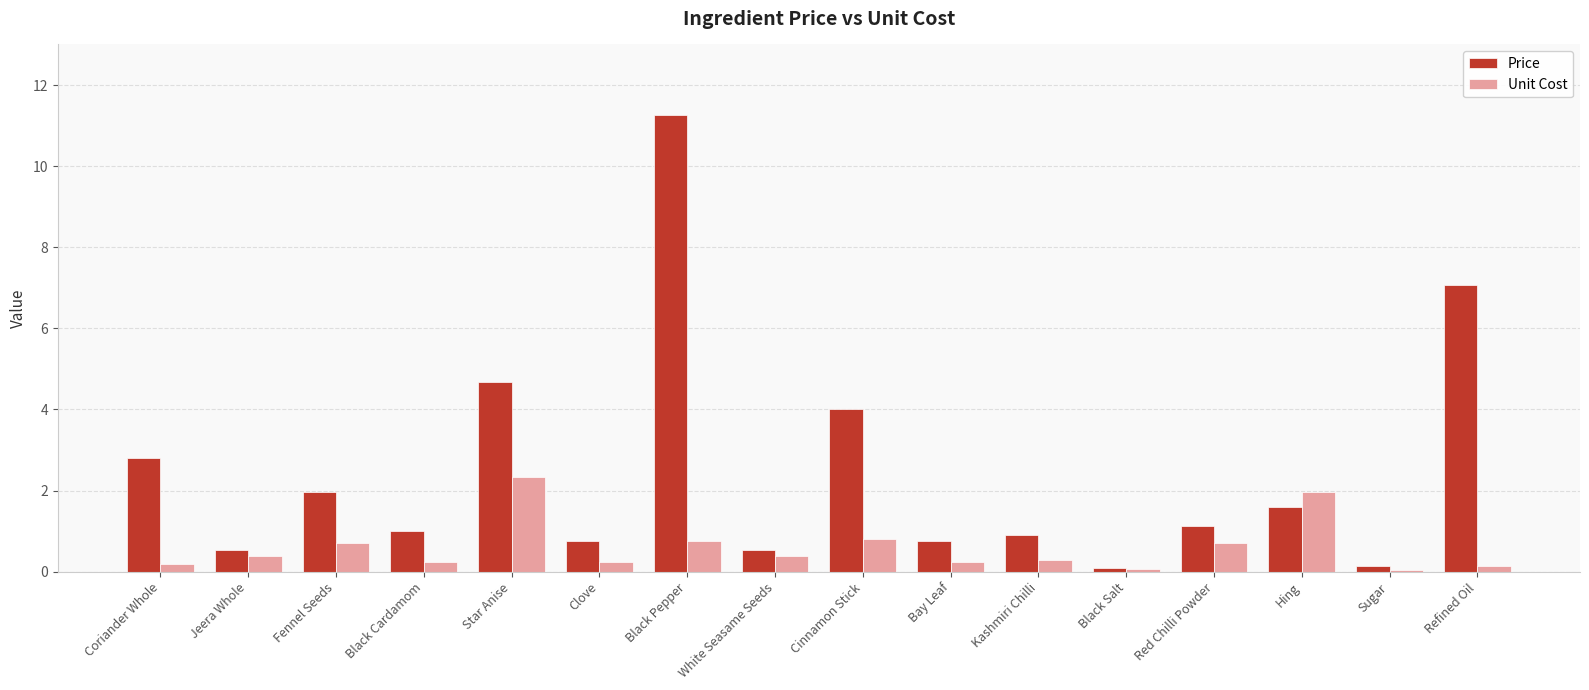

What is the difference between the maximum and minimum values in the Unit Cost series?

2.3